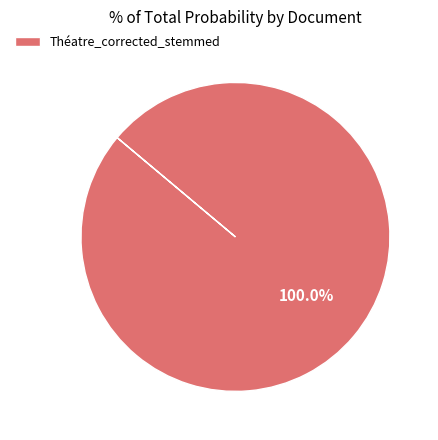

Which category accounts for the majority?

Théatre_corrected_stemmed